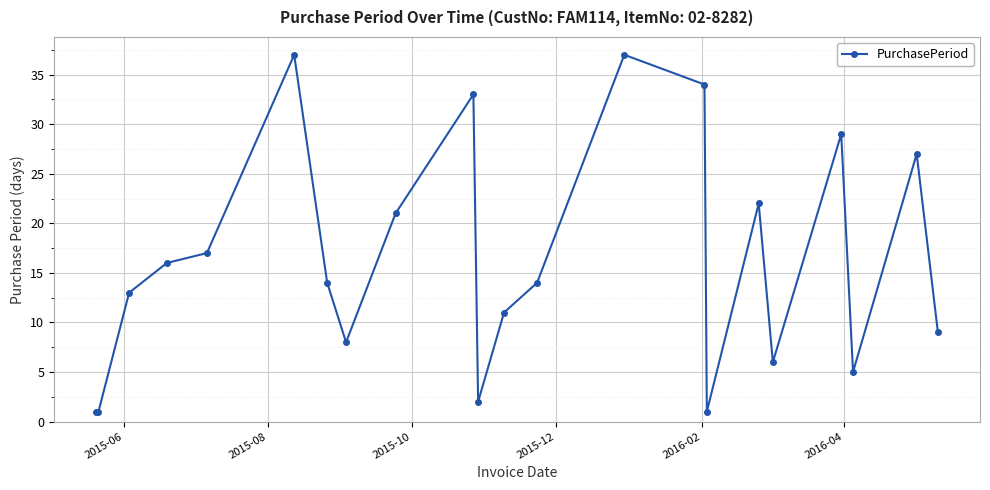

How many series are shown in this chart?

1